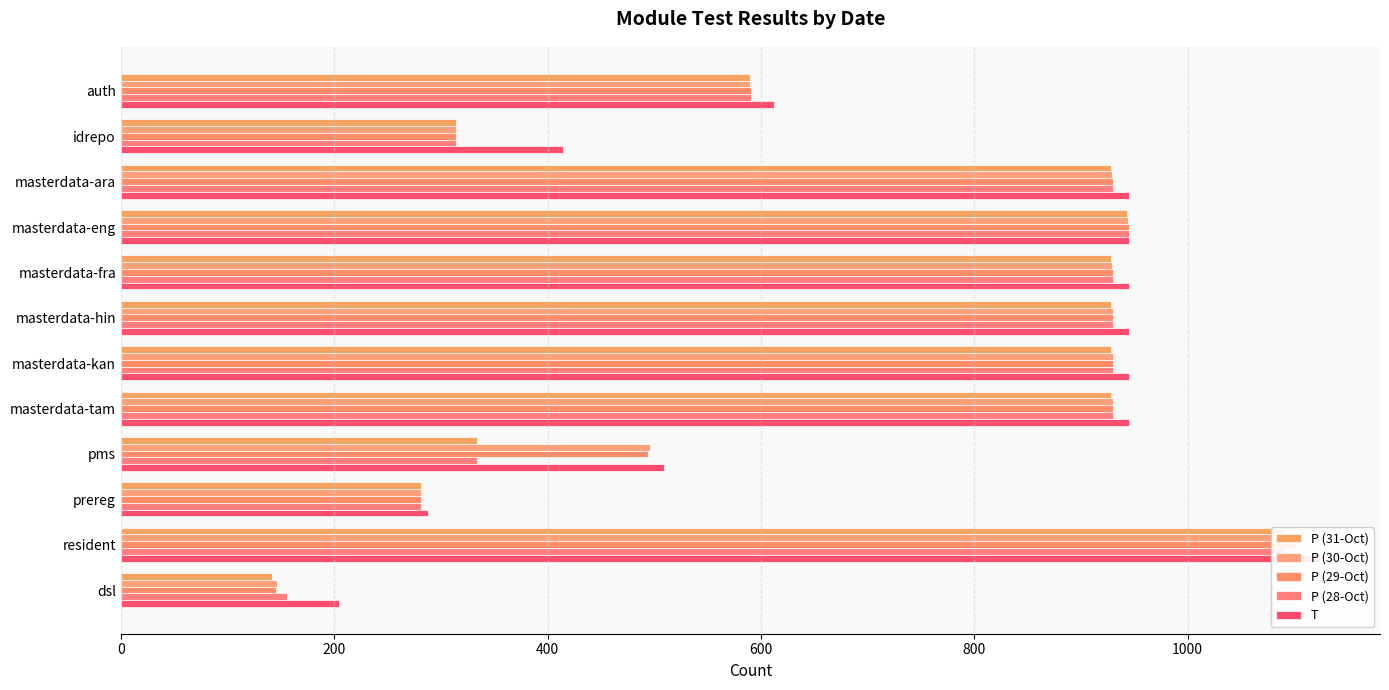

Read the T value at prereg, to the nearest 50.

300